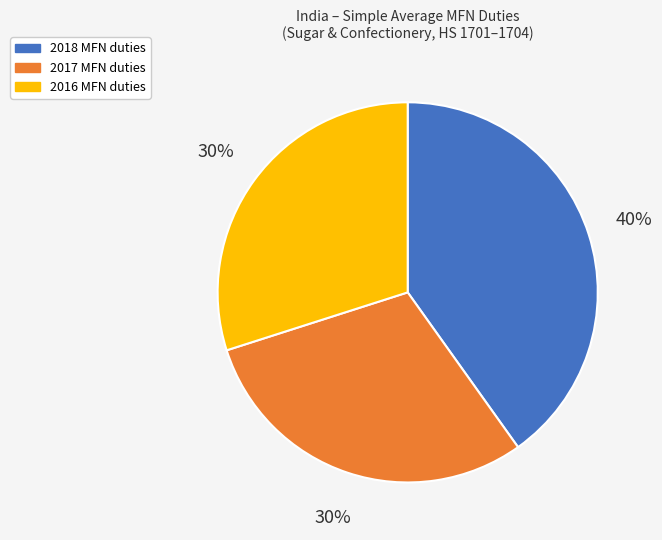

To the nearest percent, what is the difference between the largest and smallest slice percentages?

10%